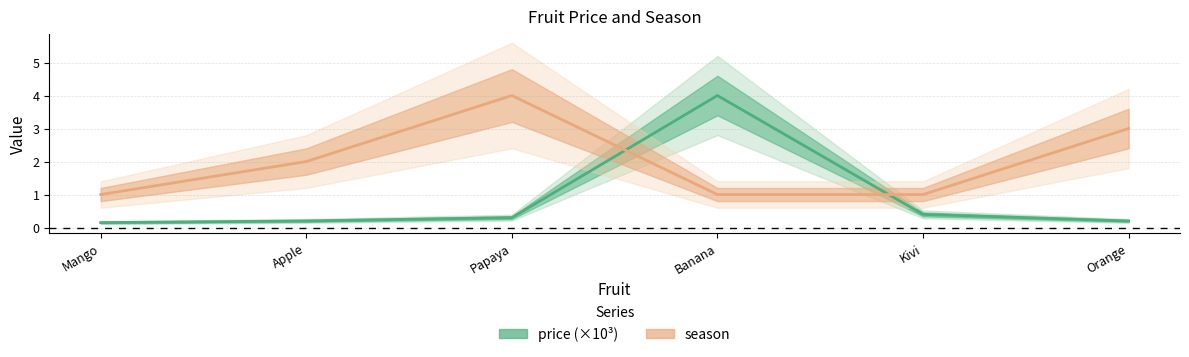

What is the label of the 2nd point from the right?

Kivi